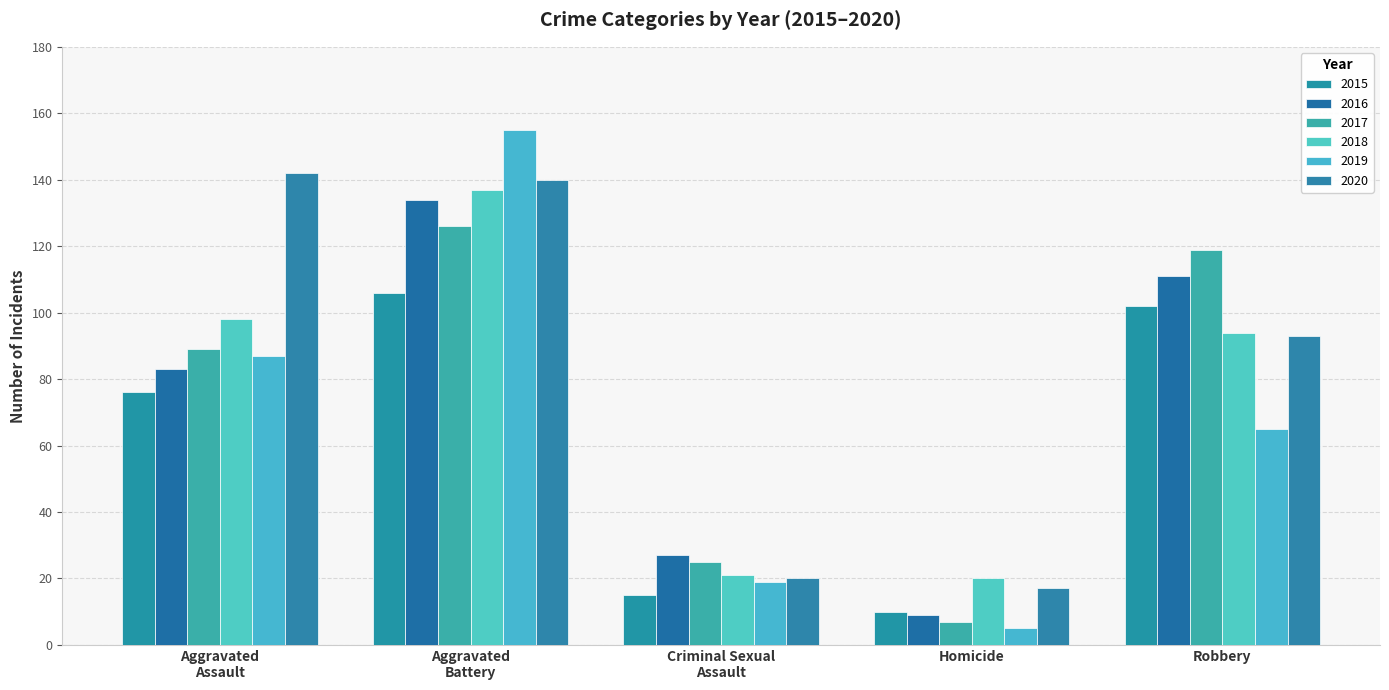

What is the sum of all 2015 values?

309